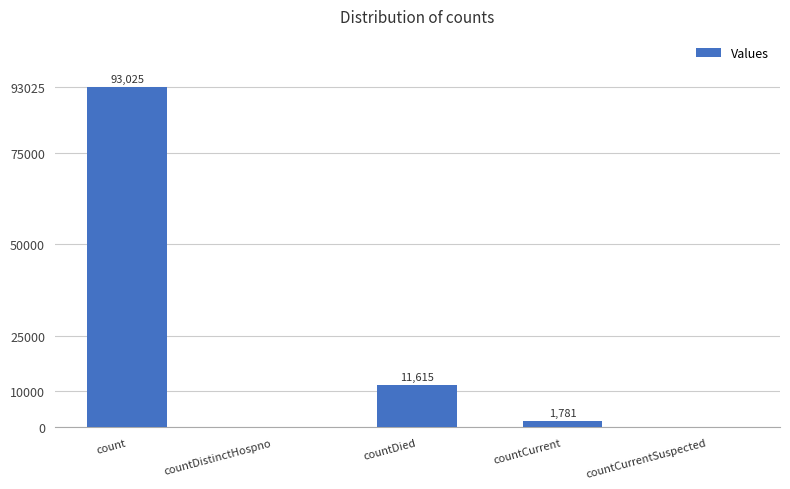

Reading left to right, extract all data points from this chart.

93025	0	11615	1781	0